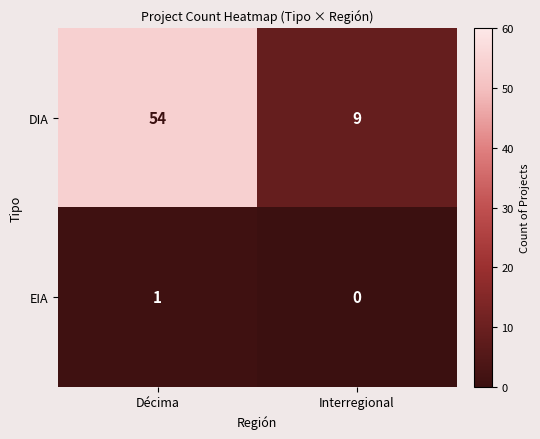

How many series are shown in this chart?

2